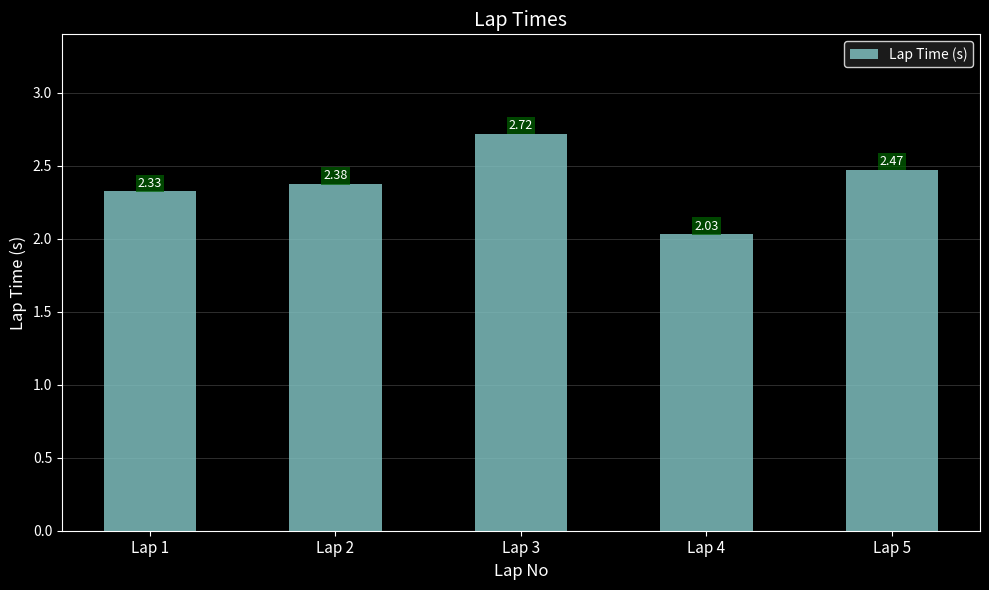

True or false: the data shows 1.3 at Lap 1.

False